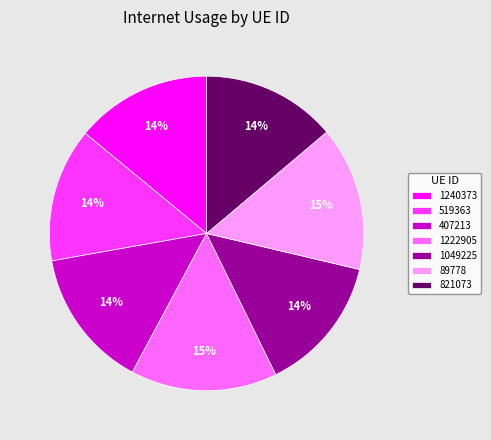

To the nearest percent, what percentage of the pie is 89778?

15%